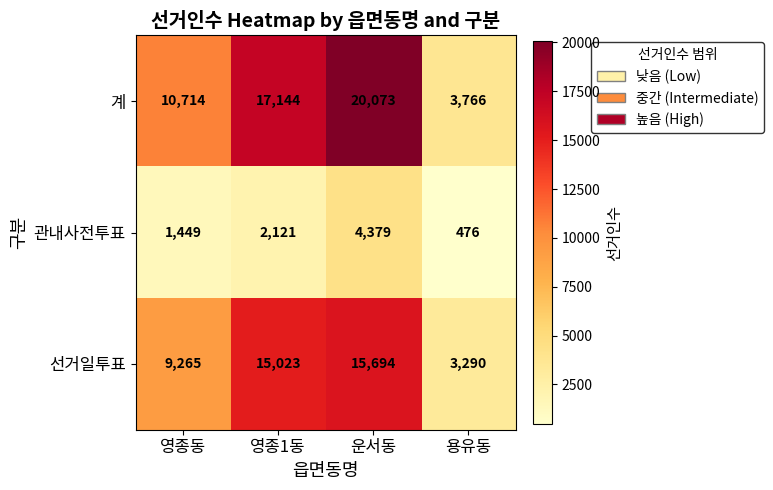

Which category has the lowest value in the 관내사전투표 series?

용유동